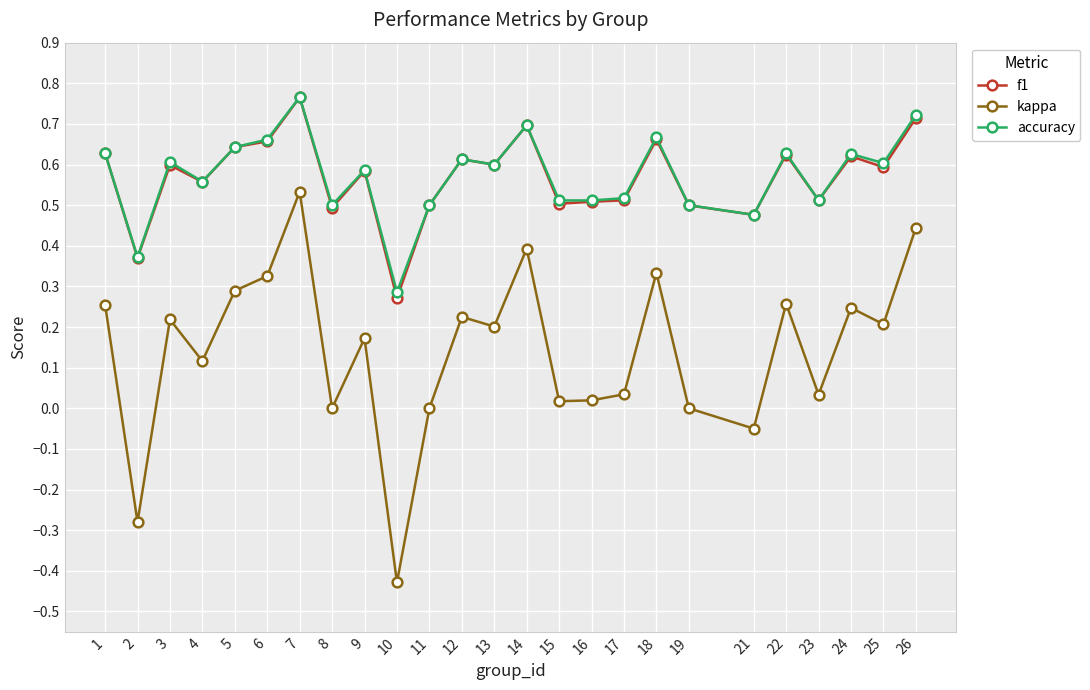

Where does the kappa series first go above 0?

1